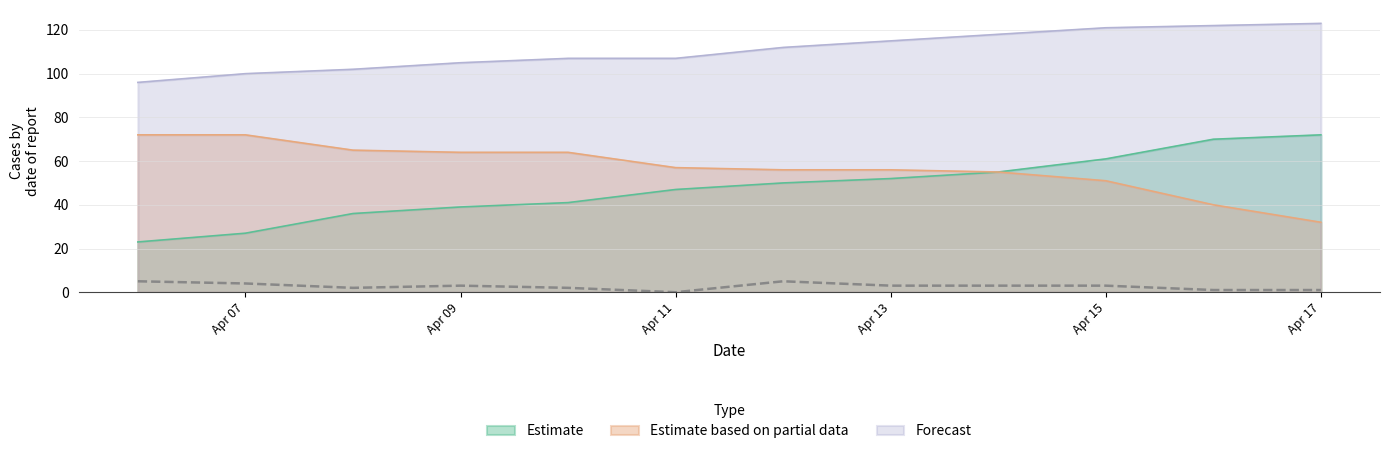

Reading left to right, transcribe all the data shown in this chart.

Estimate: 23	27	36	39	41	47	50	52	55	61	70	72
Estimate based on partial data: 72	72	65	64	64	57	56	56	55	51	40	32
Forecast: 96	100	102	105	107	107	112	115	118	121	122	123